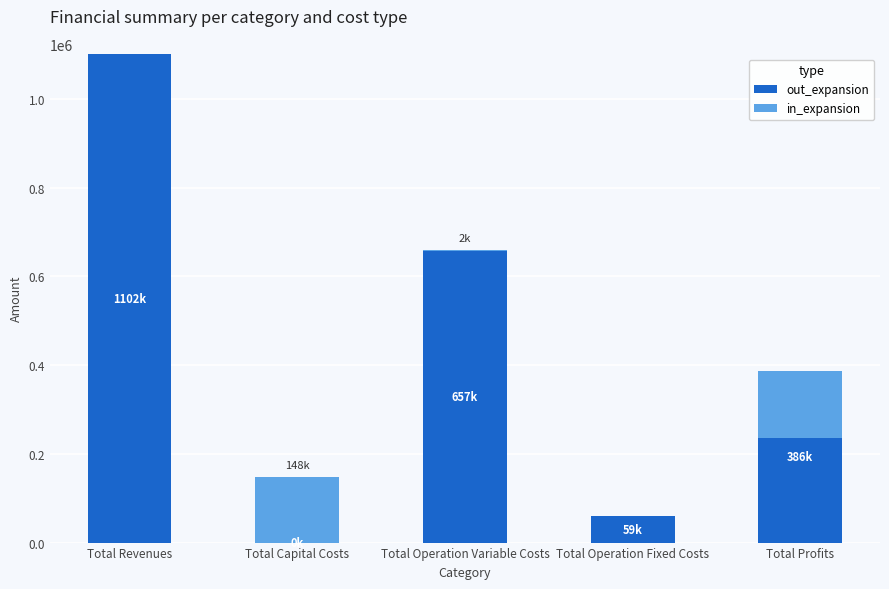

How many bars are there in total?

10